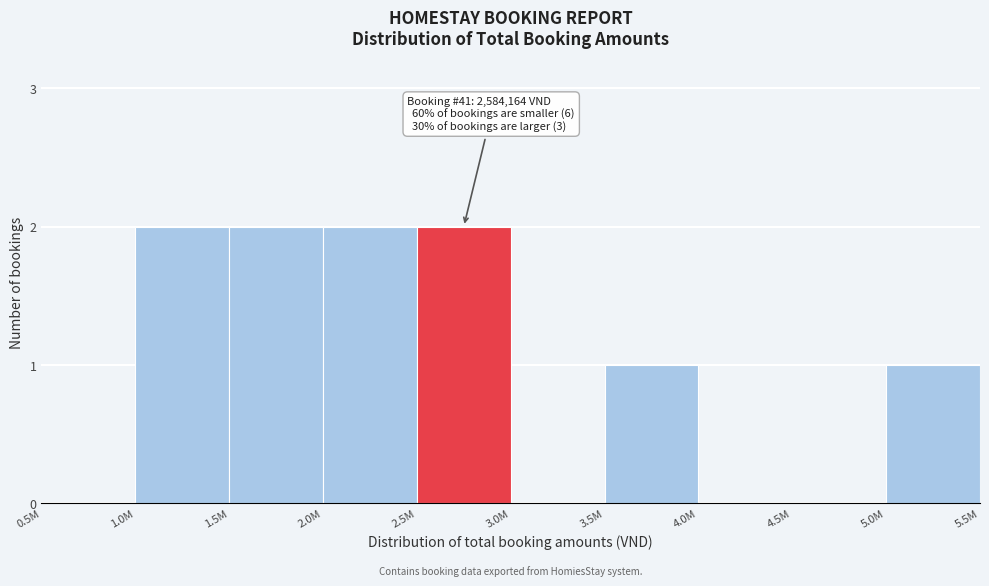

Reading left to right, list all the values displayed in this chart.

0.5M=0	1.0M=2	1.5M=2	2.0M=2	2.5M=2	3.0M=0	3.5M=1	4.0M=0	4.5M=0	5.0M=1